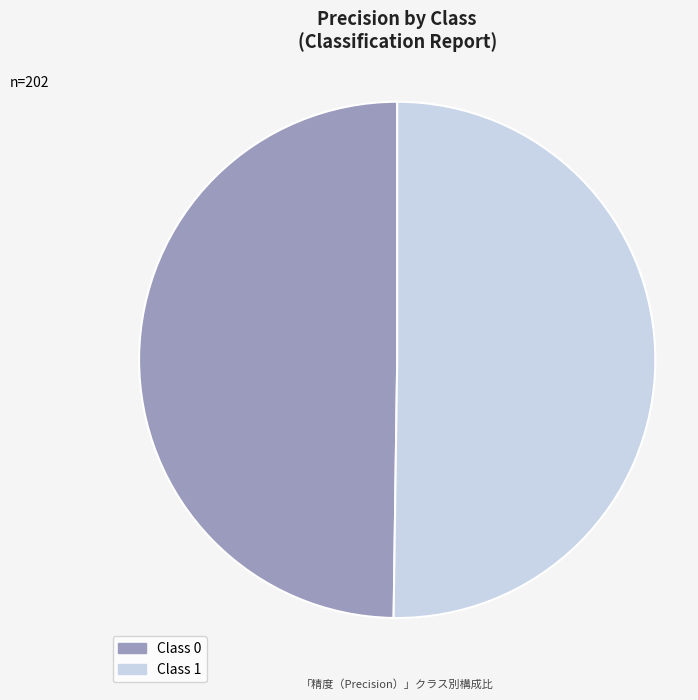

True or false: 1 accounts for 59% of the total.

False